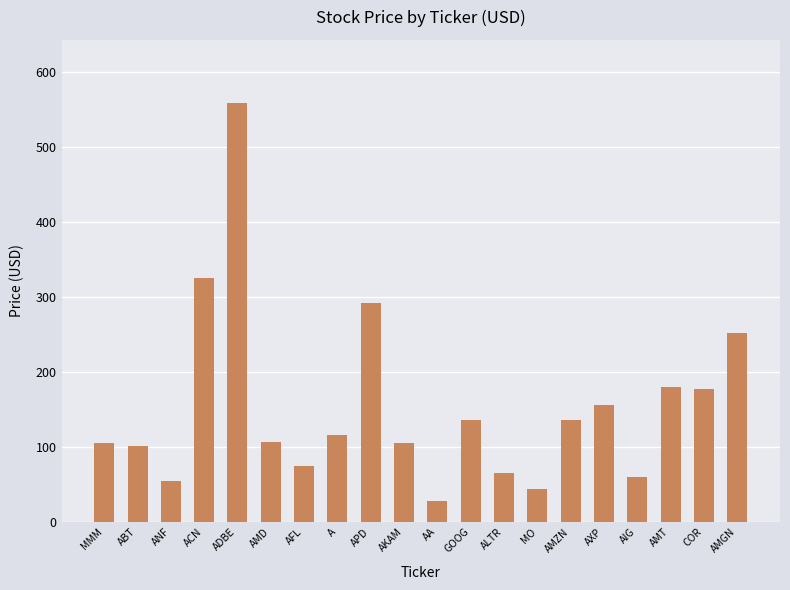

What is the label of the 18th bar from the left?

AMT